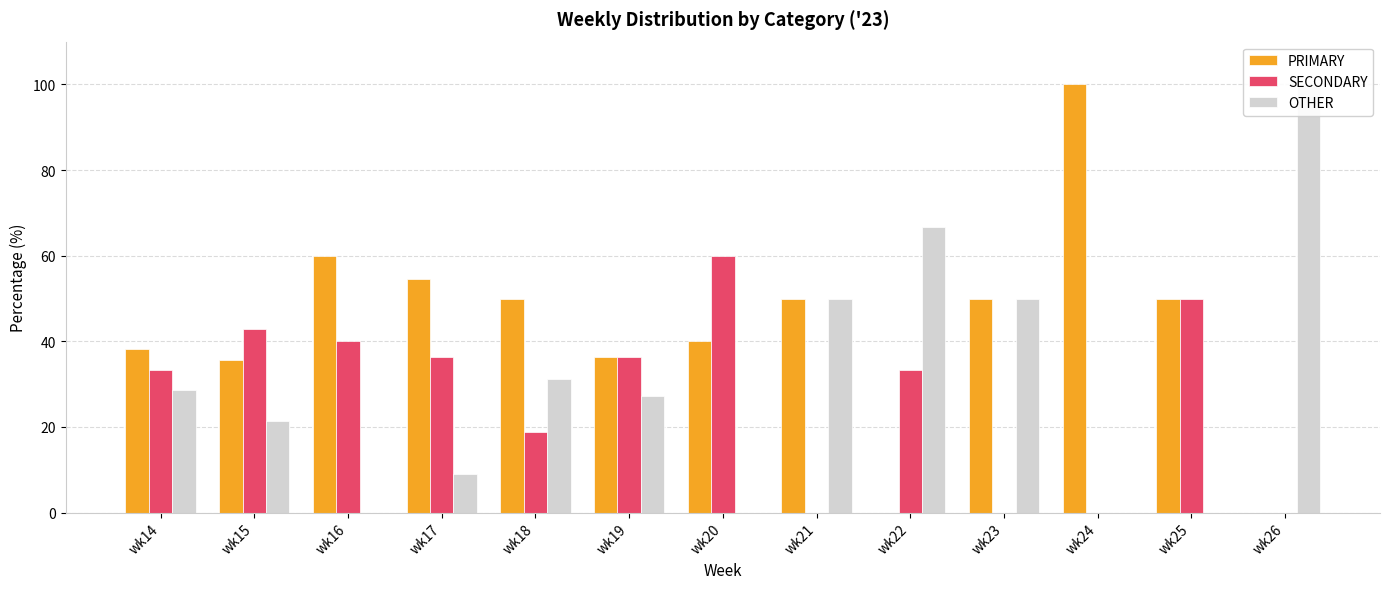

List the labels in order of PRIMARY value, largest first.

wk24, wk16, wk17, wk18, wk21, wk23, wk25, wk20, wk14, wk19, wk15, wk22, wk26